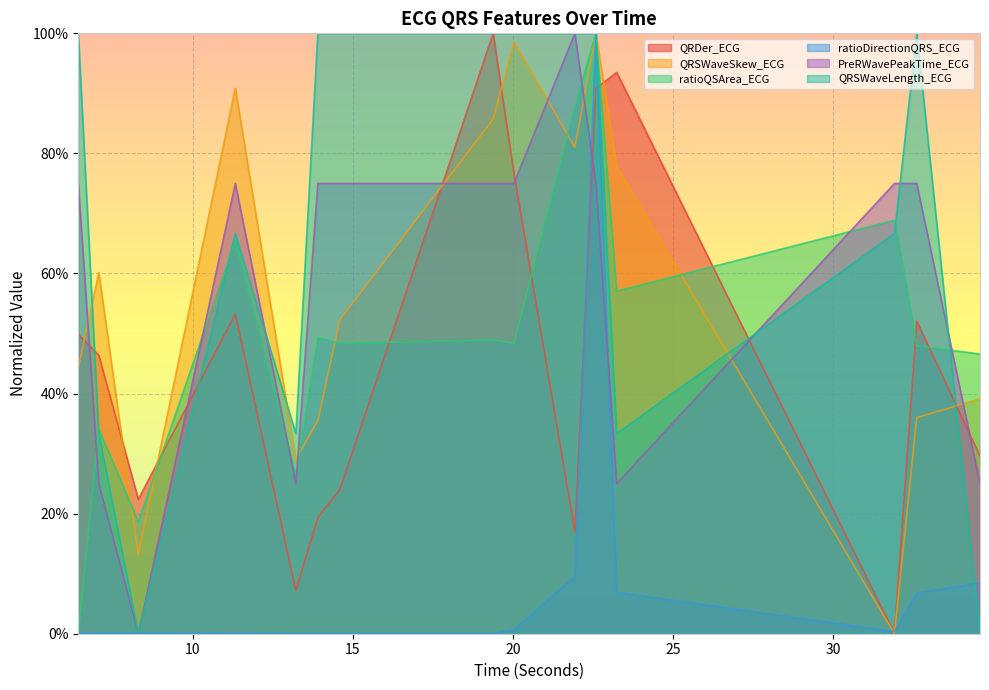

How many interior local valleys does the QRDer_ECG series have?

4